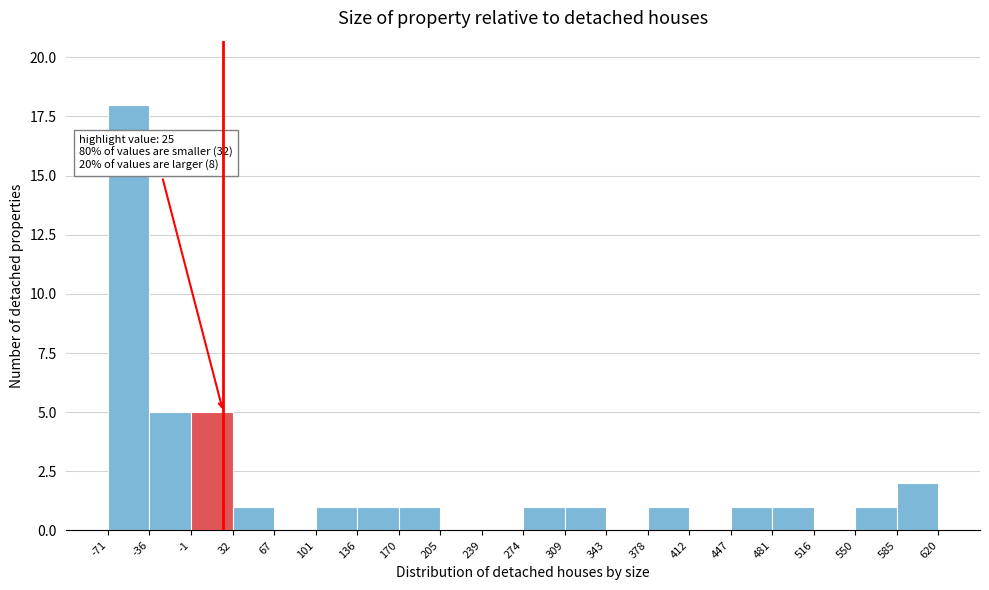

Which range on the x-axis has the tallest bar?

-71 to -36